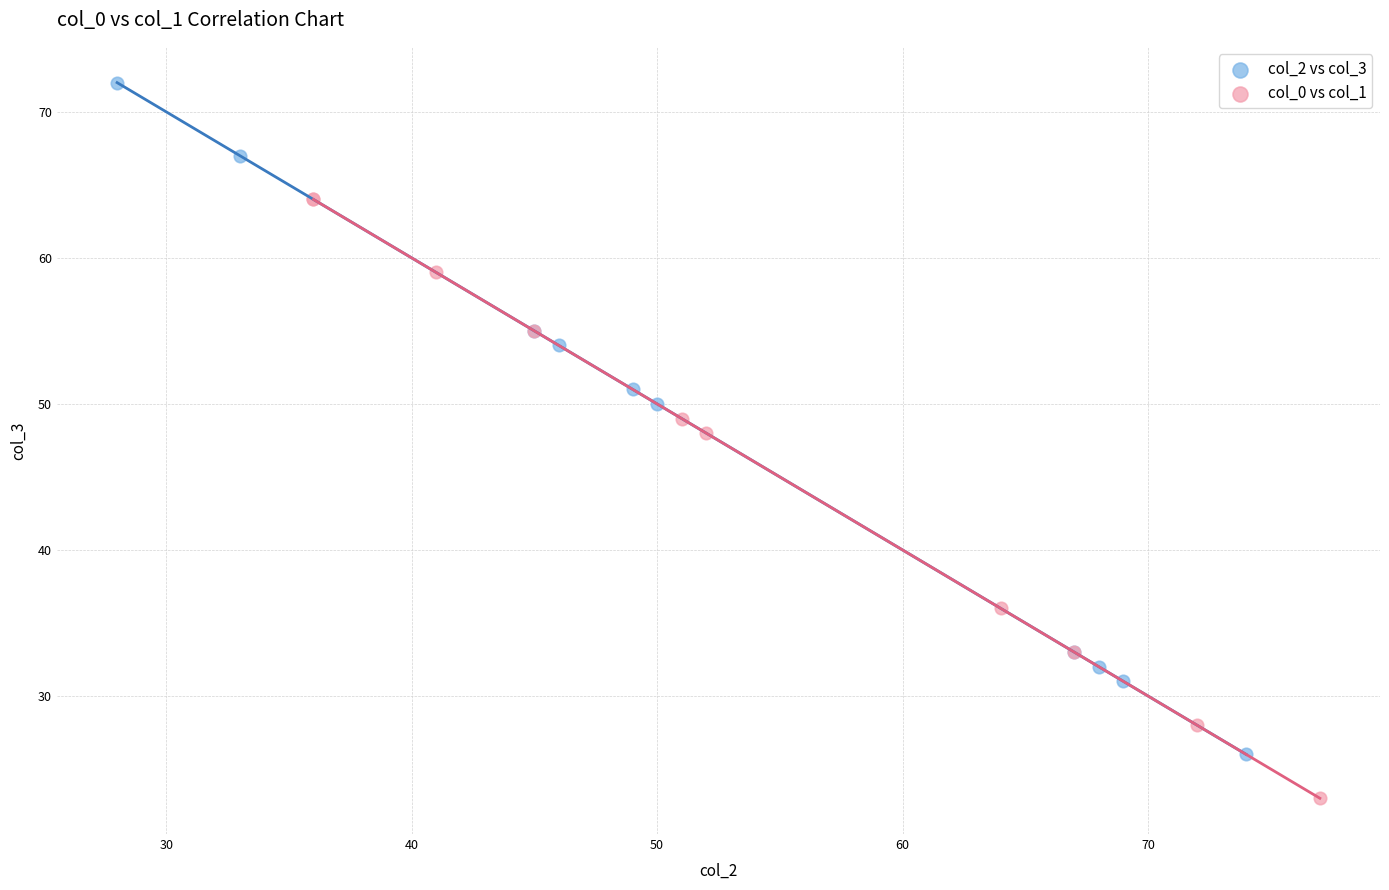

Which series reaches the minimum Y coordinate?

col_0 vs col_1